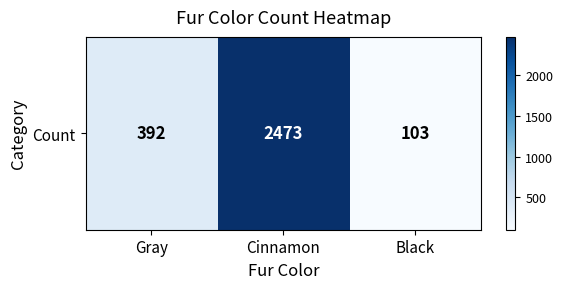

At which label is the value closest to 1288?

Gray